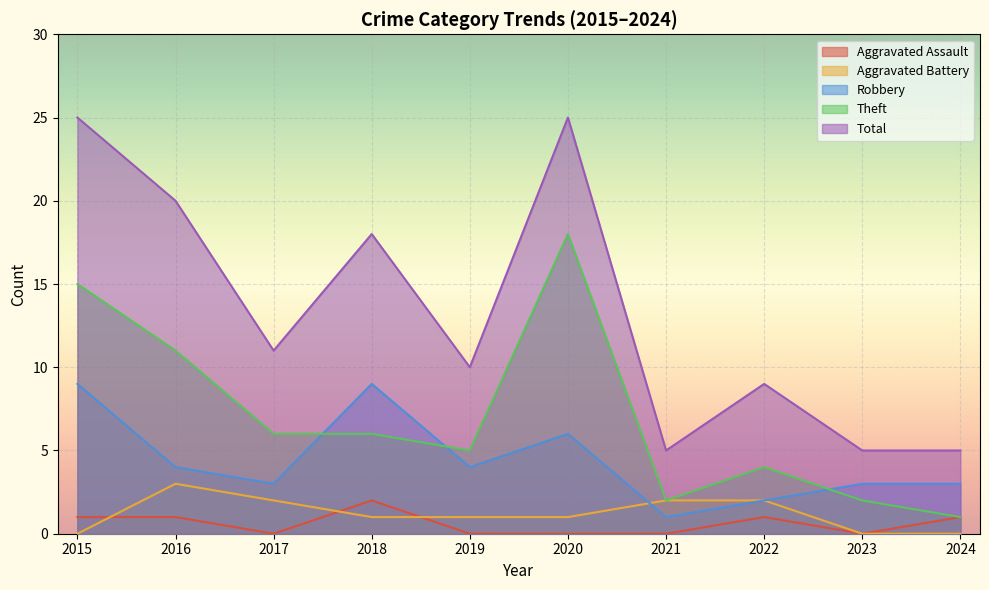

What value does the Theft series have at 2023?

2